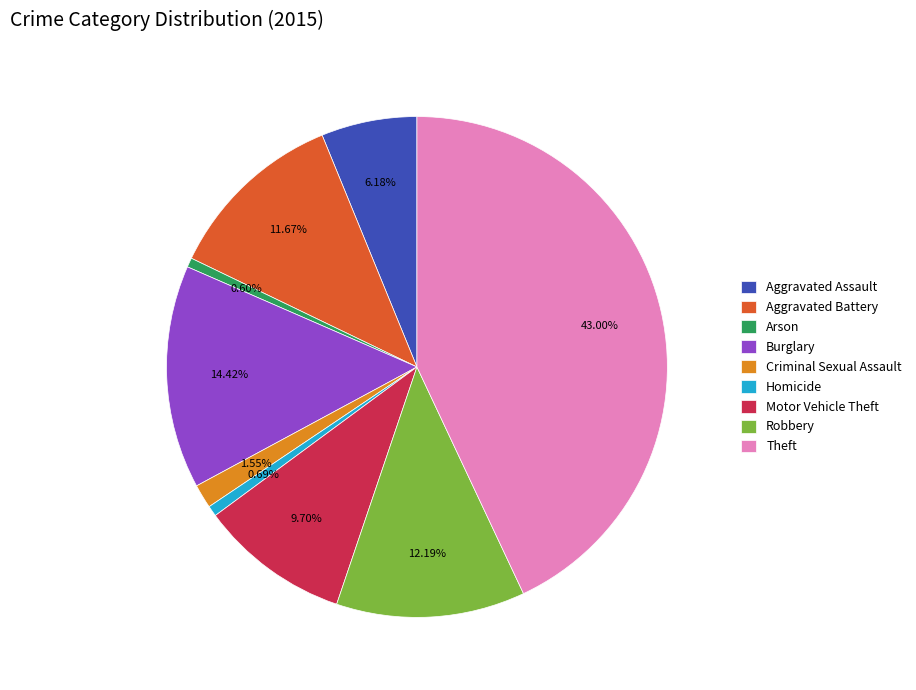

How many segments does this pie chart have?

9